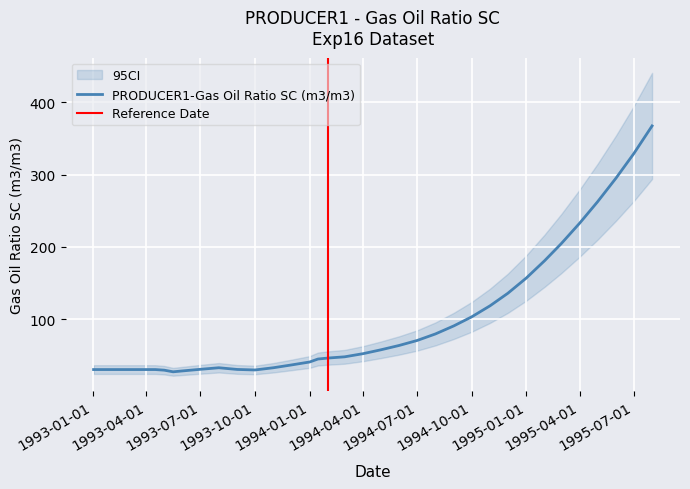

Does the chart display data point markers on the line(s)?

No